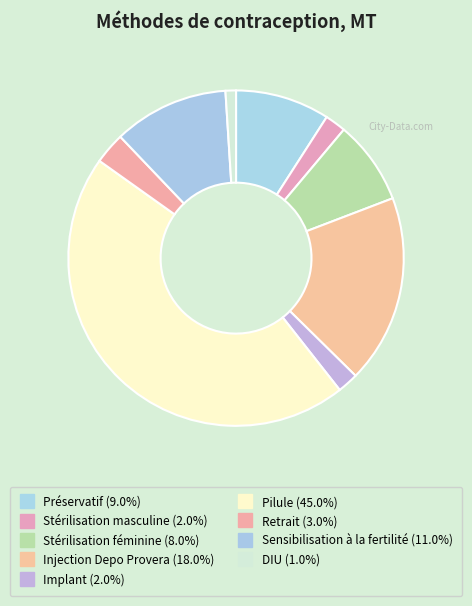

Rank the categories by value from highest to lowest.

Pilule, Injection Depo Provera, Sensibilisation à la fertilité, Préservatif, Stérilisation féminine, Retrait, Stérilisation masculine, Implant, DIU